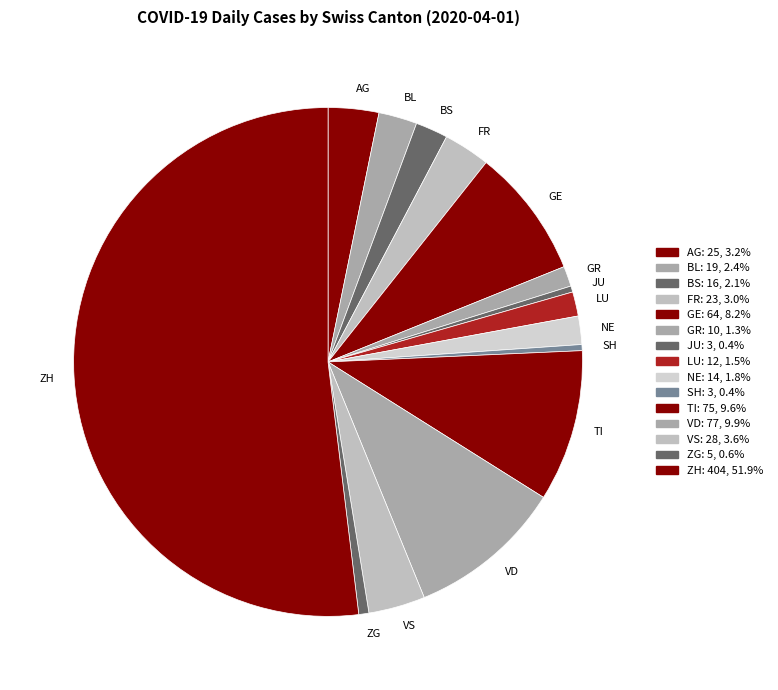

Approximately how many times larger is the value at LU compared to ZG?

2.4